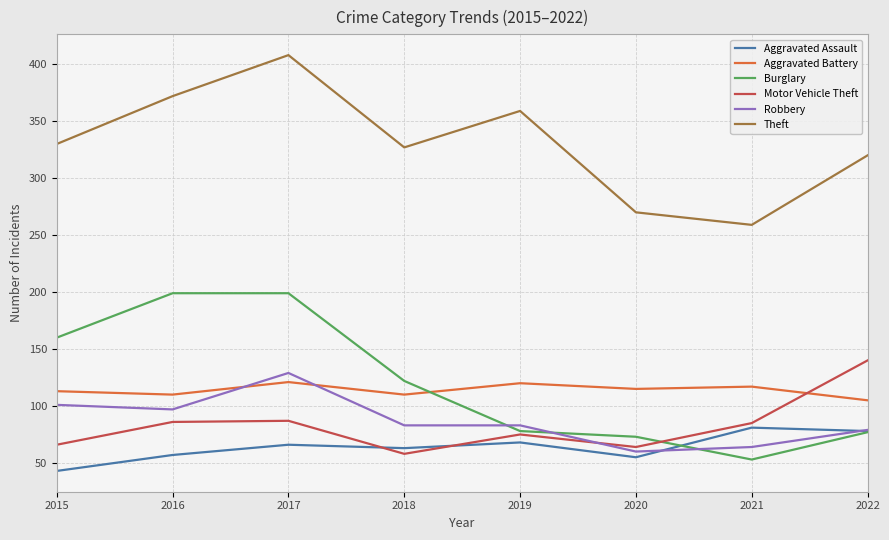

Between 2015 and 2021, which series saw the biggest shift?

Burglary